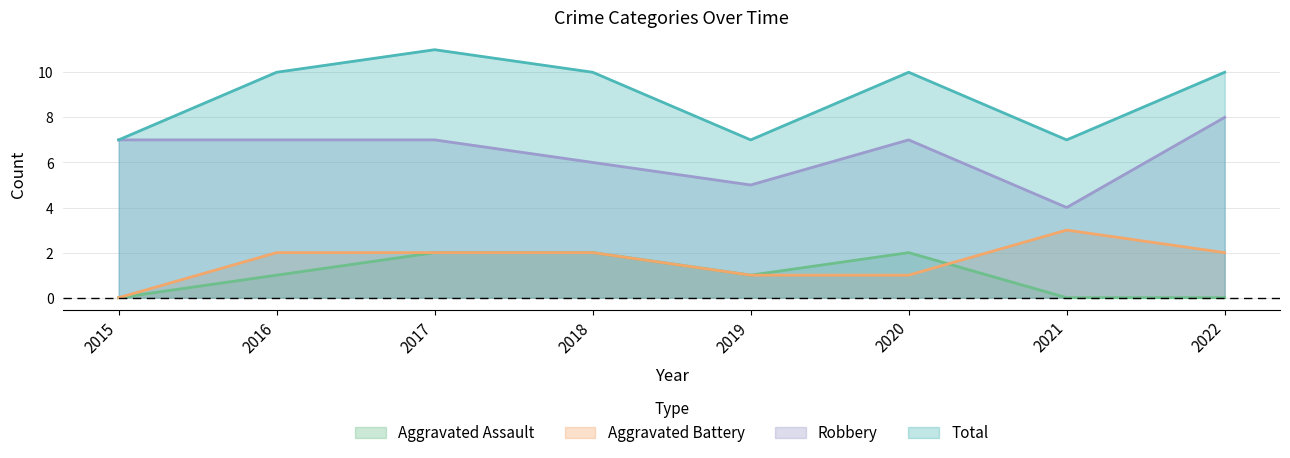

Is the value of Aggravated Battery at 2020 greater than the value of Robbery at 2020?

No